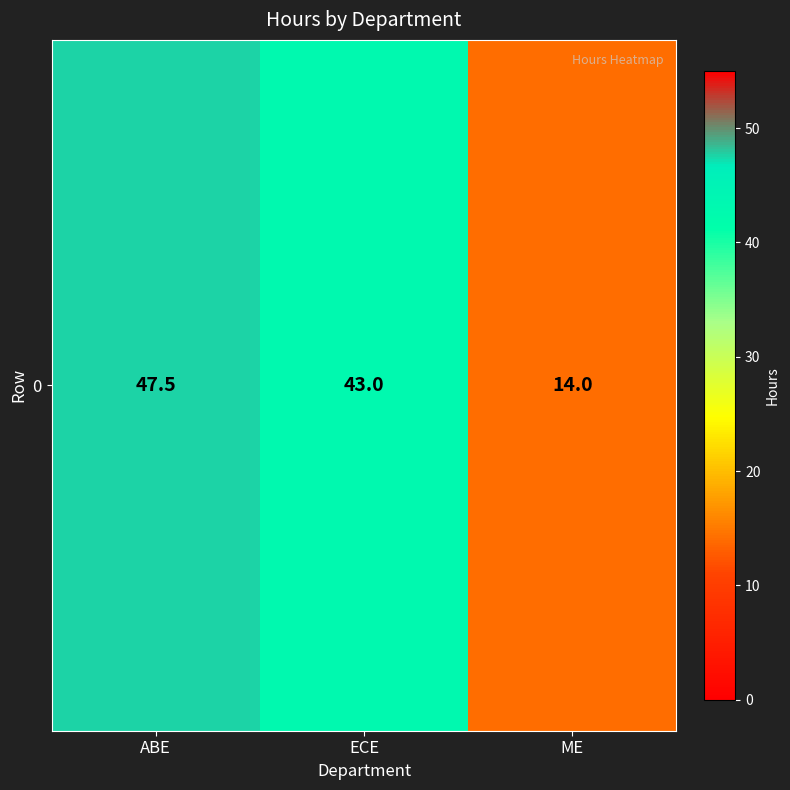

List the labels in order of value, smallest first.

ME, ECE, ABE